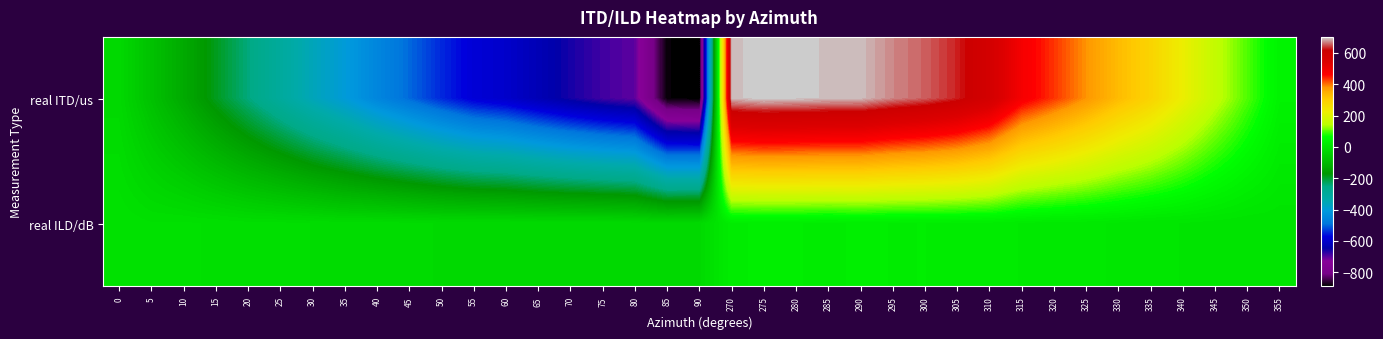

Reading left to right, extract all data points from this chart.

real ITD/us: 0=-23.4	5=-78.1	10=-132.2	15=-190.8	20=-246.2	25=-300.4	30=-355.4	35=-402.7	40=-456.1	45=-501.1	50=-544.3	55=-581.6	60=-599.6	65=-632.3	70=-663.1	75=-687.8	80=-704.9	85=-883.9	90=-891.0	270=692.3	275=701.8	280=698.2	285=694.4	290=692.8	295=671.4	300=656.3	305=631.9	310=584.4	315=480.0	320=434.0	325=383.4	330=327.9	335=282.7	340=220.6	345=156.8	350=97.0	355=37.2
real ILD/dB: 0=-1.8	5=-6.9	10=-6.4	15=-8.4	20=-11.4	25=-12.3	30=-13.8	35=-17.5	40=-17.1	45=-18.6	50=-20.4	55=-20.7	60=-20.9	65=-22.0	70=-21.5	75=-21.5	80=-23.8	85=-25.8	90=-22.3	270=22.9	275=24.3	280=24.0	285=22.2	290=24.8	295=23.4	300=23.7	305=22.3	310=22.1	315=16.8	320=14.0	325=13.1	330=10.0	335=6.1	340=4.8	345=1.7	350=-0.9	355=-0.6